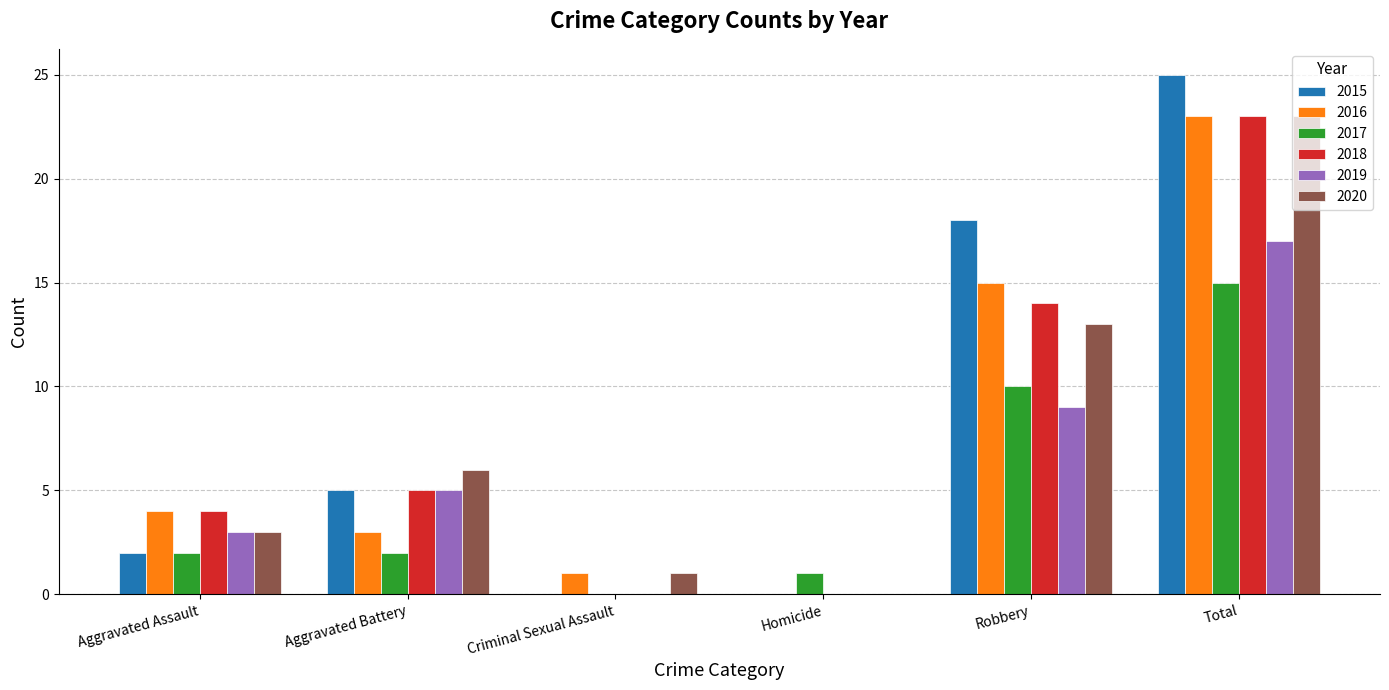

Reading right to left, transcribe all the data shown in this chart.

2015: 25	18	0	0	5	2
2016: 23	15	0	1	3	4
2017: 15	10	1	0	2	2
2018: 23	14	0	0	5	4
2019: 17	9	0	0	5	3
2020: 23	13	0	1	6	3